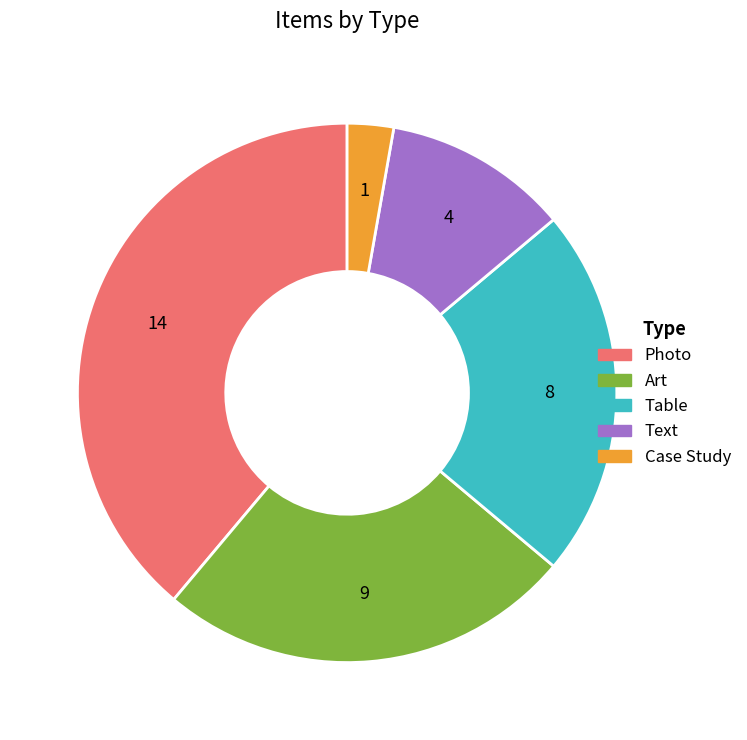

Is the sum of Text and Case Study greater than half?

No